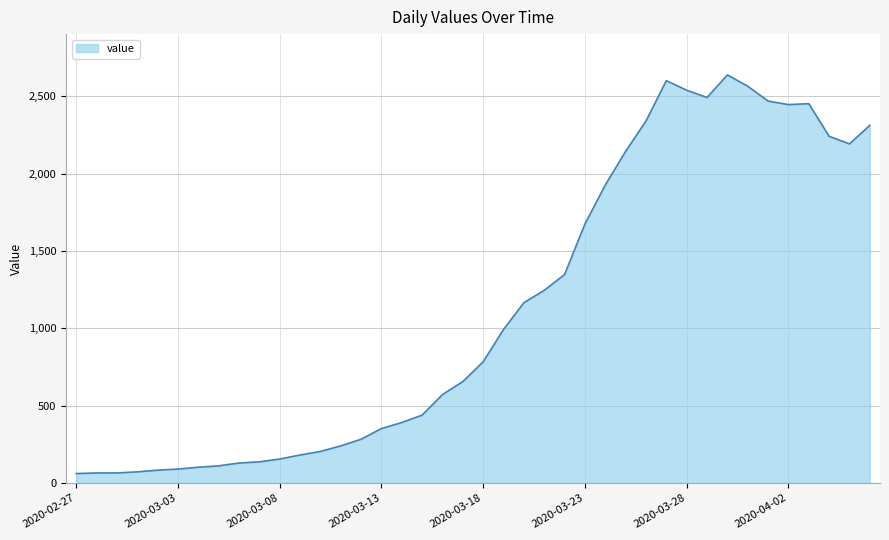

What is the greatest value displayed?

2639